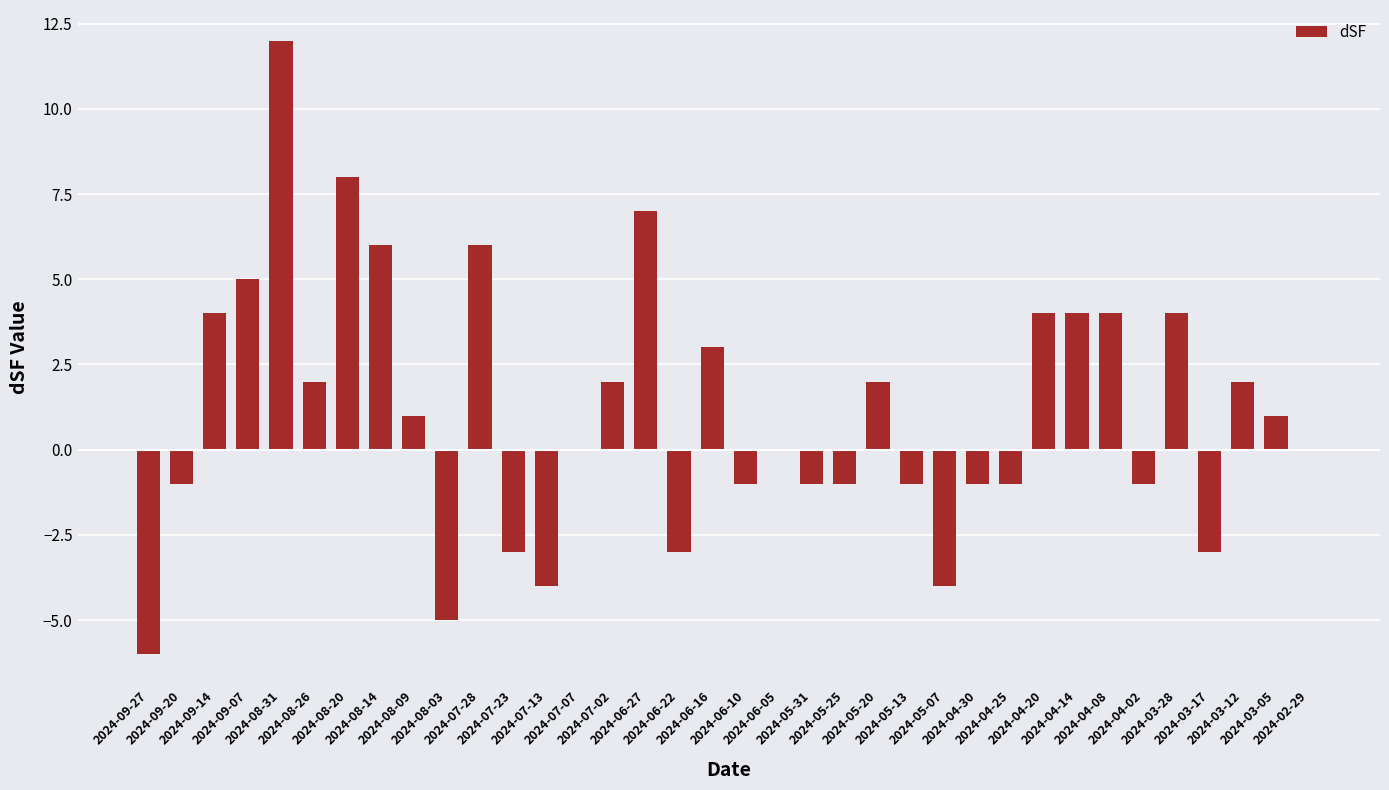

Is it true that the value at 2024-08-14 is 6?

True